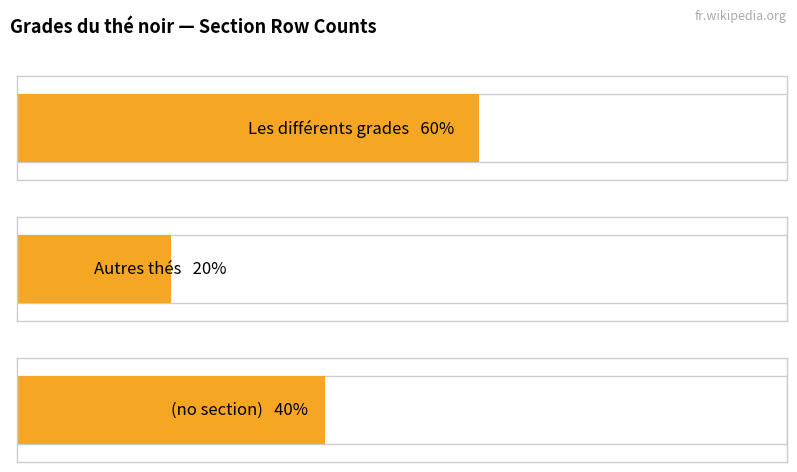

Where is Les différents grades nearest to the value 3?

Les différents grades